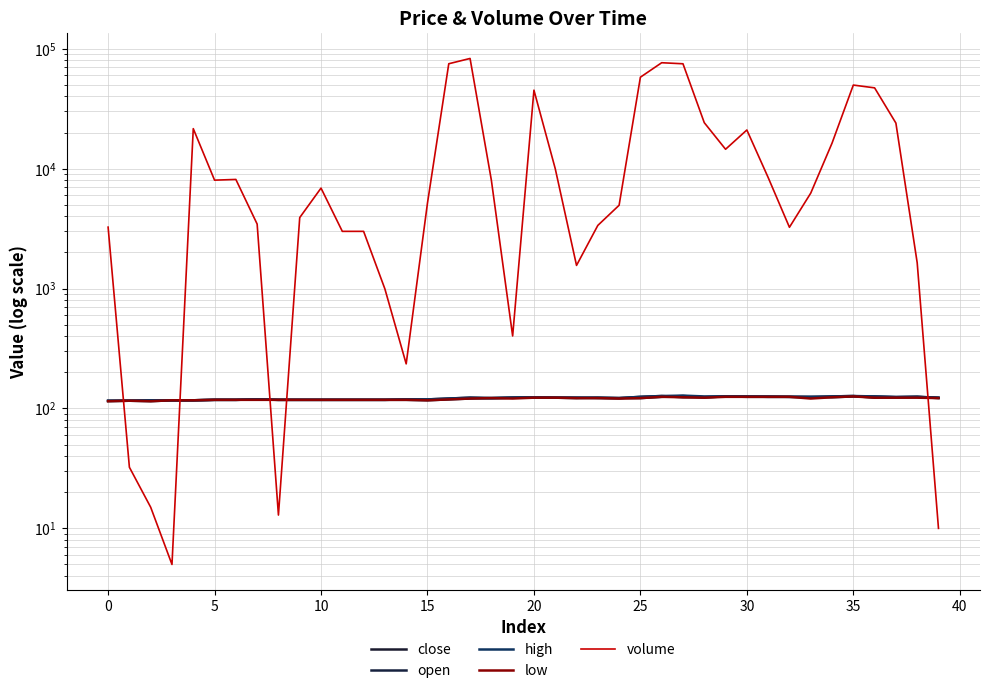

The value of high at 26 is 127.0. True or false?

True